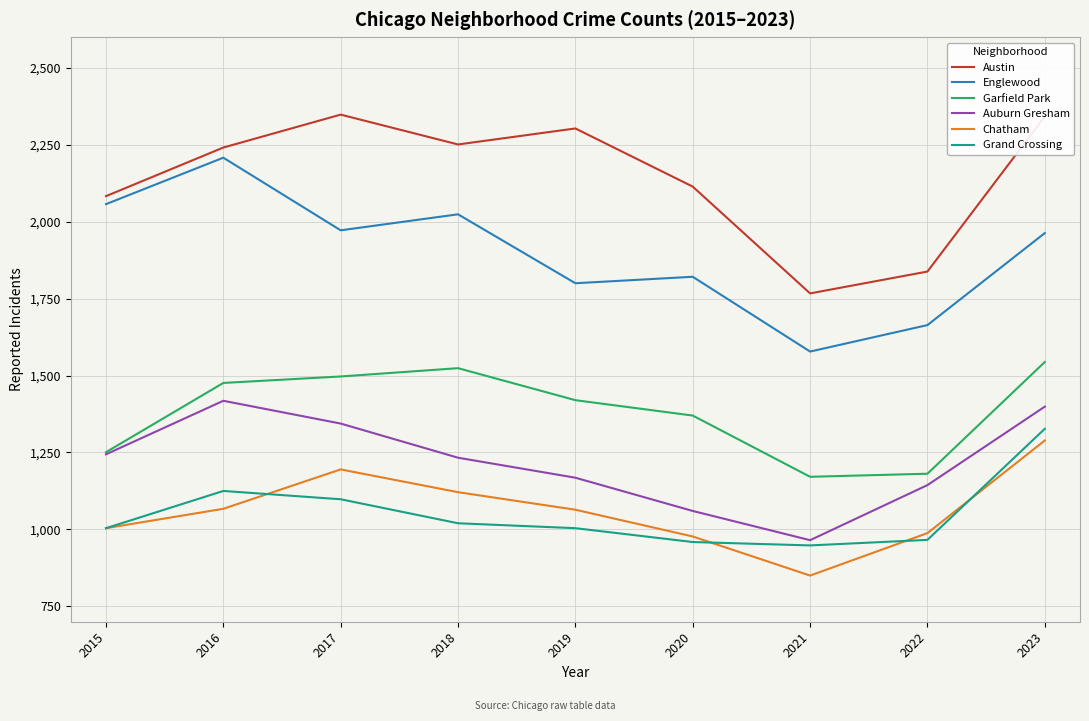

What is the difference between the highest and lowest values at 2015?

1079